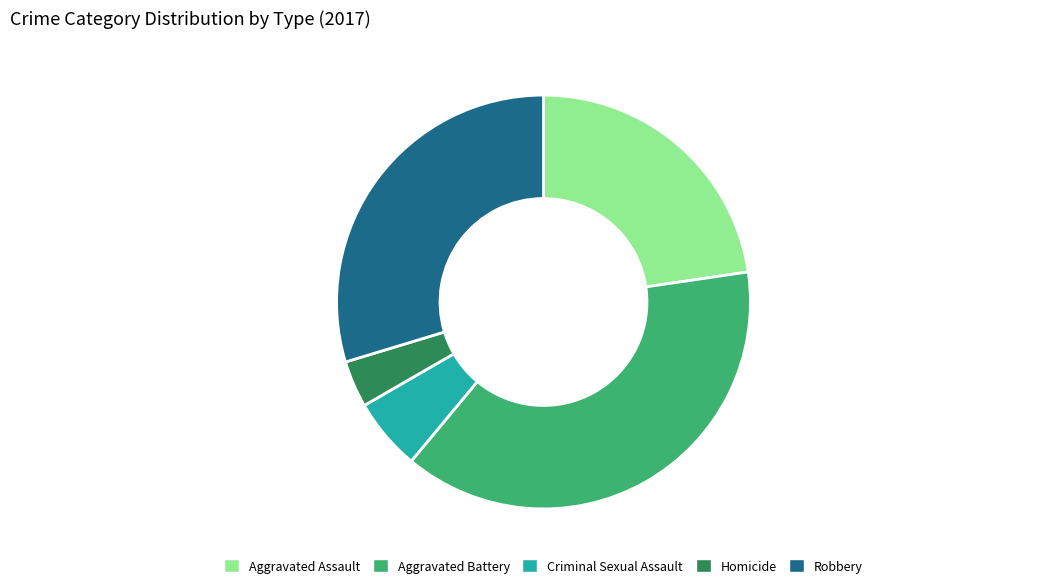

True or false: Criminal Sexual Assault accounts for 6% of the total.

True